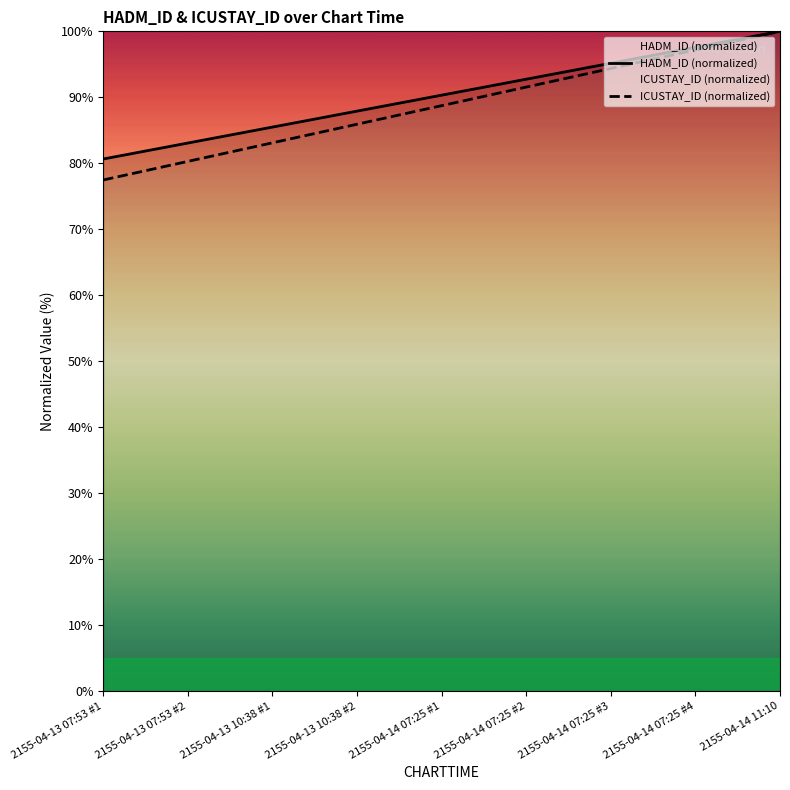

What is the label of the 4th point from the left?

2155-04-13 10:38 #2